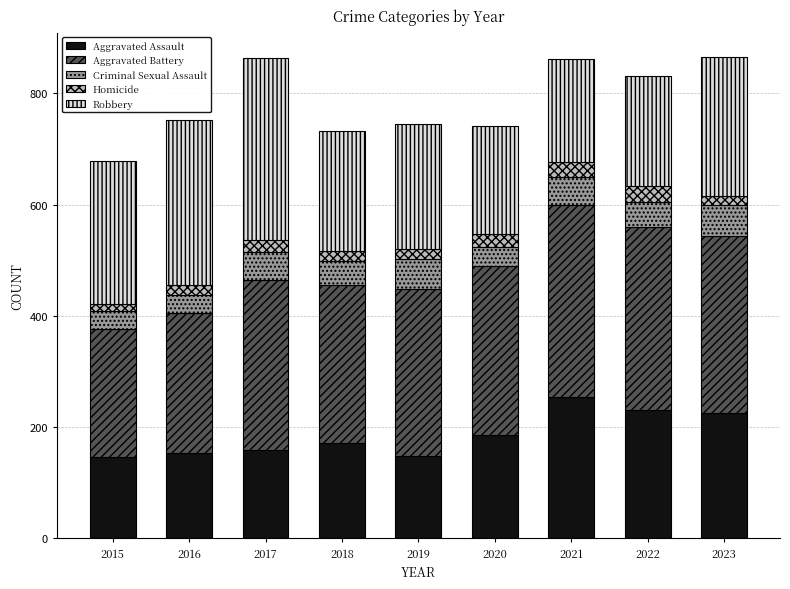

What is the total value across all series at 2020?

741